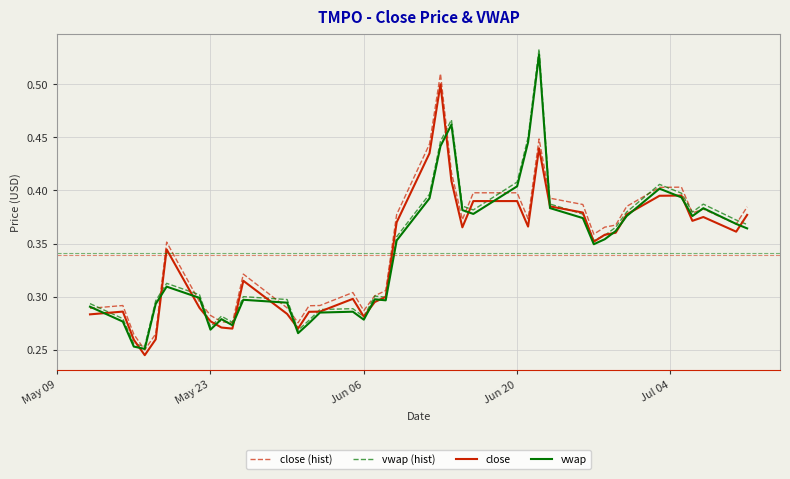

Which series has the widest spread of values?

vwap (hist)